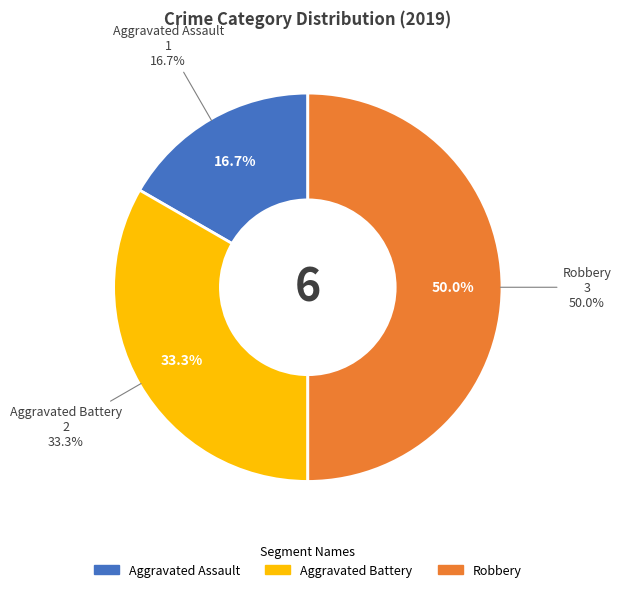

Rank the categories by value from lowest to highest.

Aggravated Assault, Aggravated Battery, Robbery